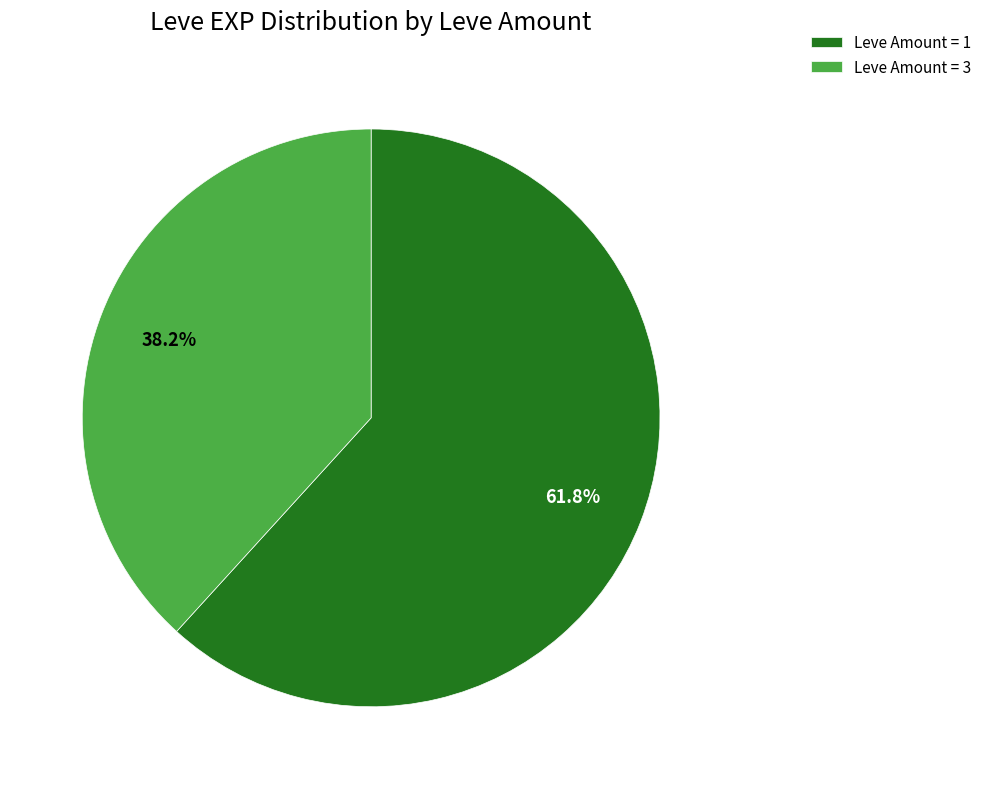

Which slice is the smallest?

Leve Amount = 3